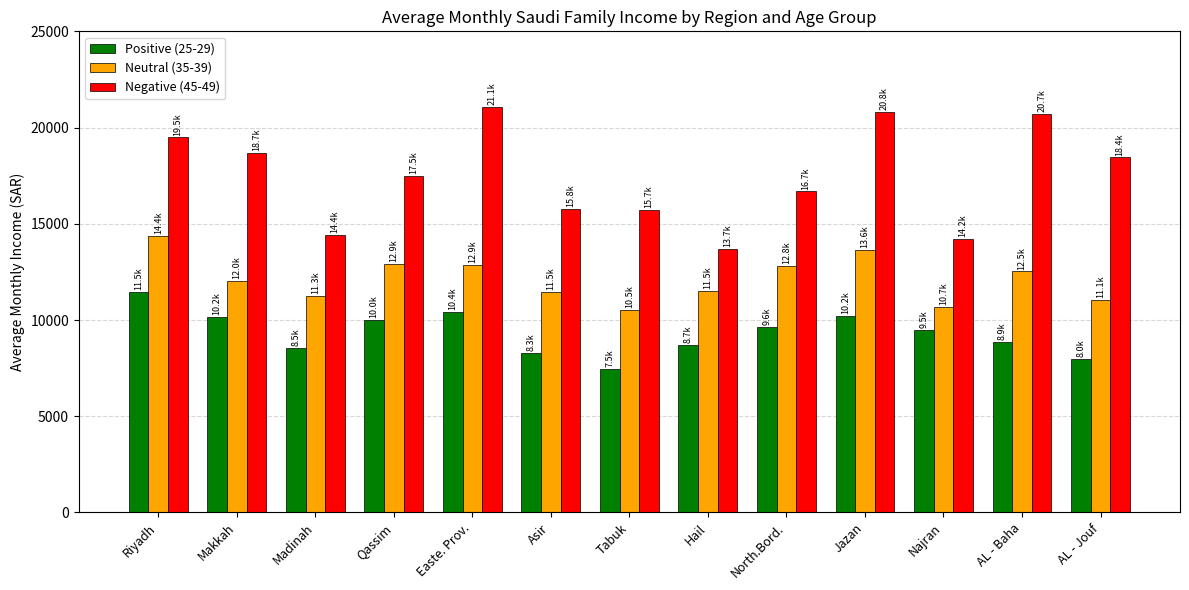

At which category is the sum across all series the highest?

Riyadh